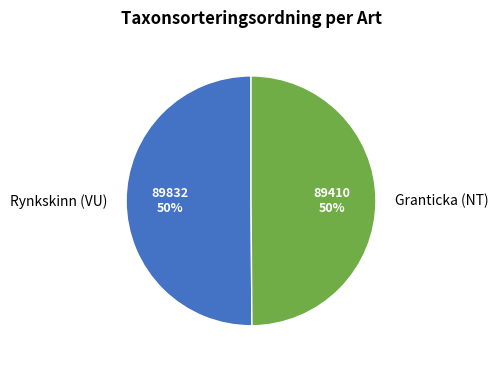

True or false: Rynkskinn (VU) accounts for 63% of the total.

False